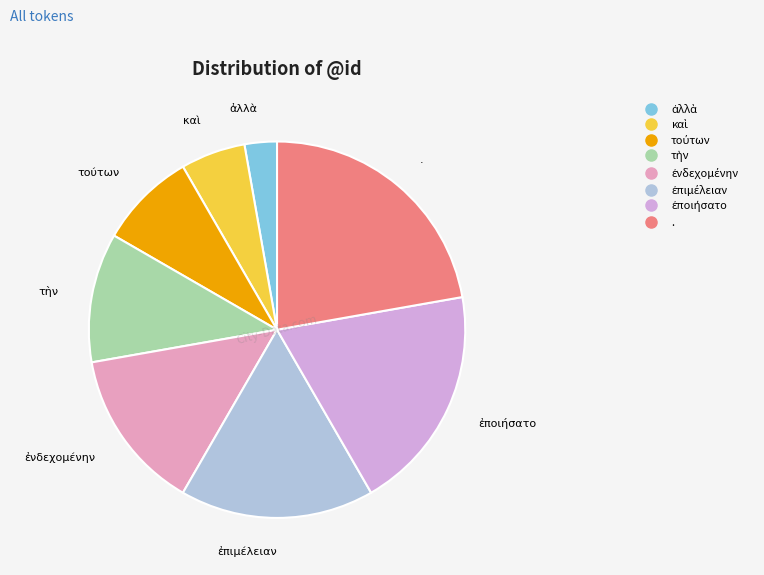

Is there a majority slice in this chart?

No